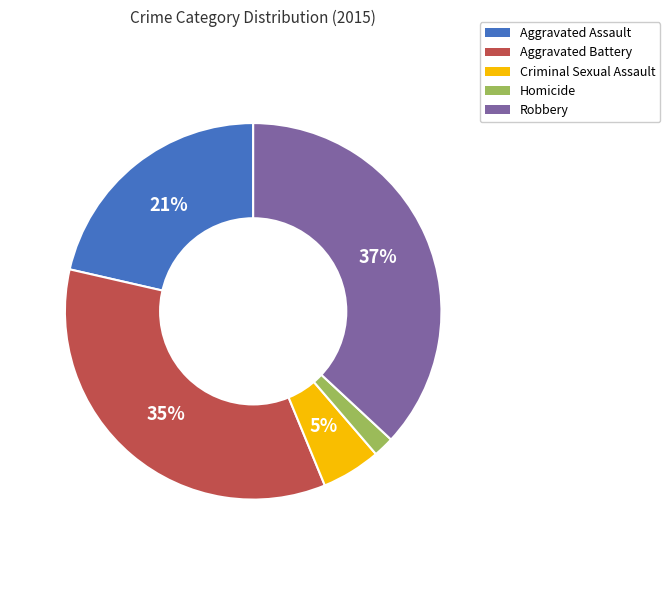

The Aggravated Assault slice represents 21% of the pie. True or false?

True